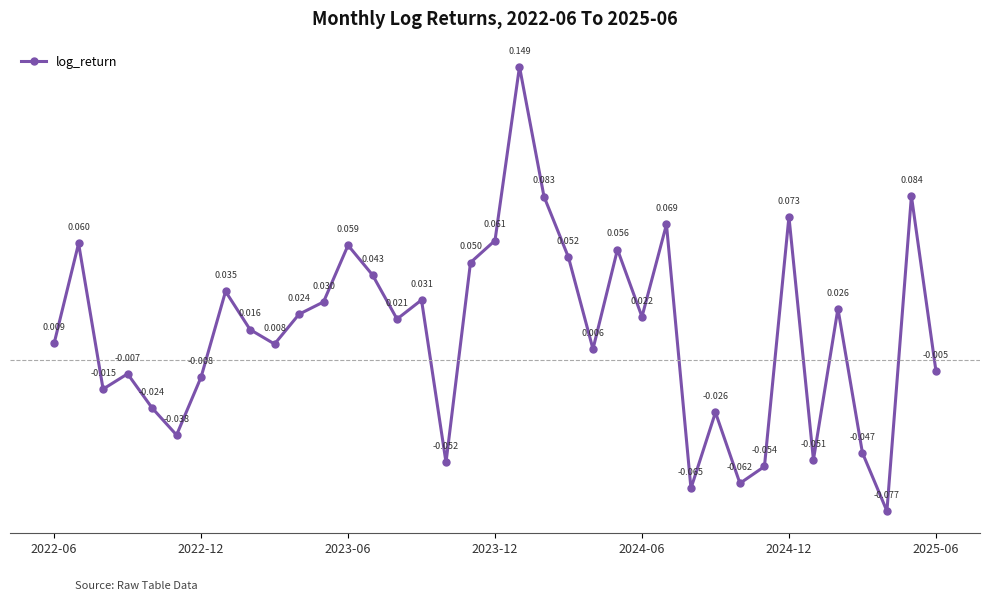

True or false: there are more than 2 points higher than both neighbors.

True